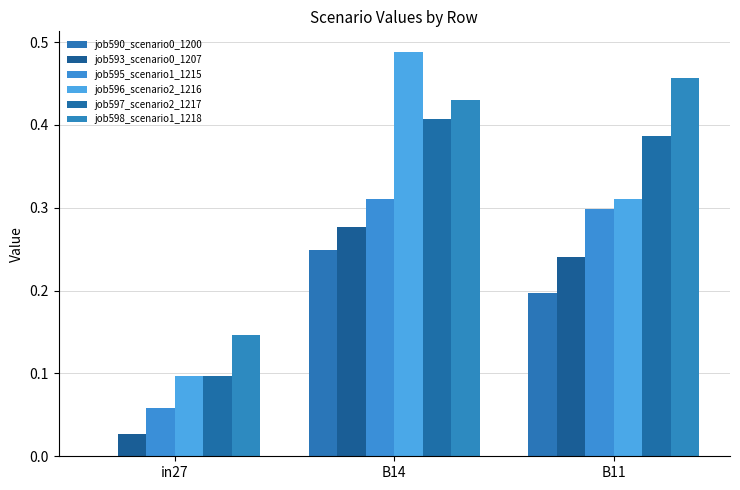

Which series has the widest spread of values?

job596_scenario2_1216